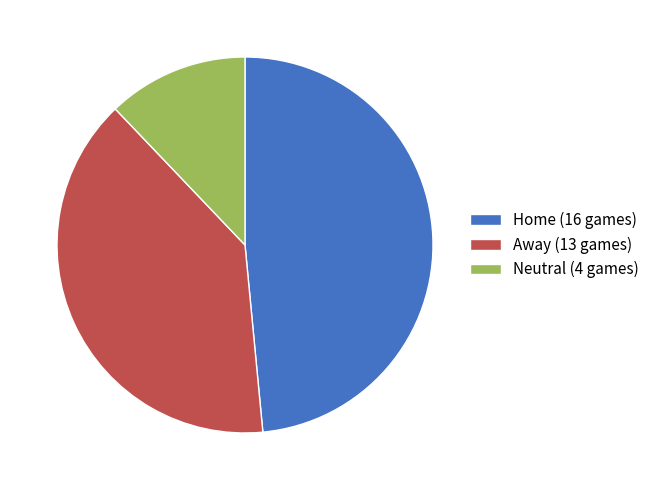

Combined, do Home (16 games) and Neutral (4 games) account for over 50%?

Yes